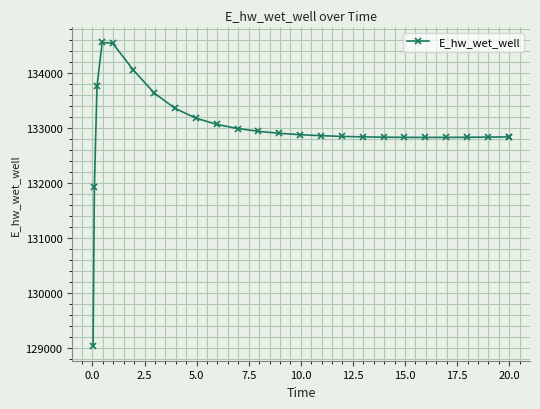

What is the value of the 17th point from the left?

132840.0